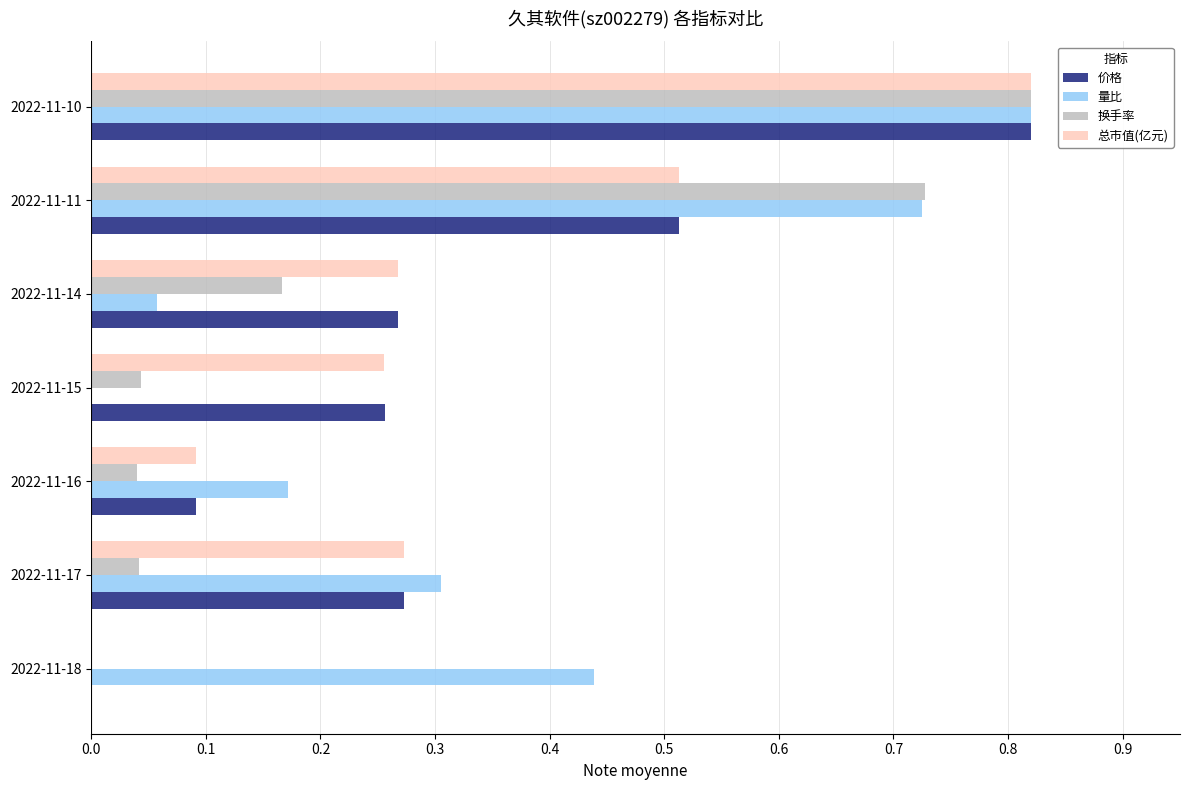

What is the sum of all 换手率 values?

1.8